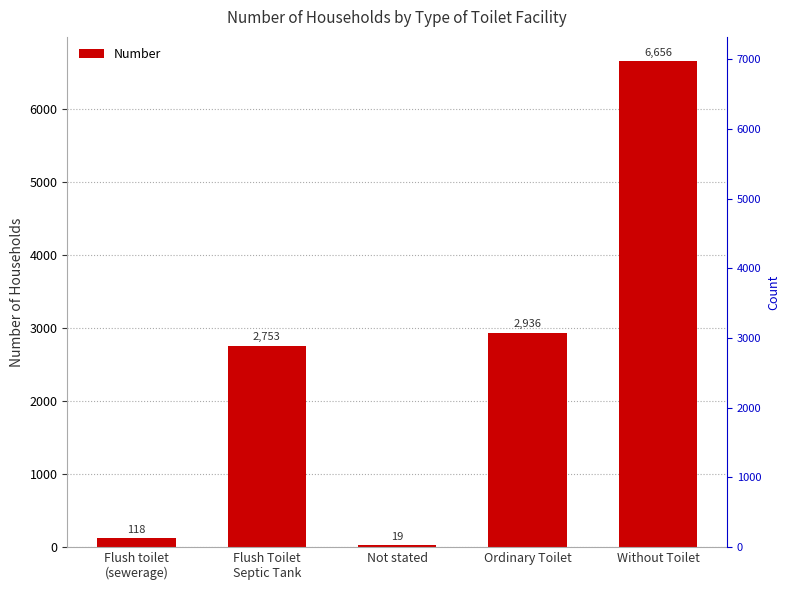

Where does the data first go above 2753?

Ordinary Toilet